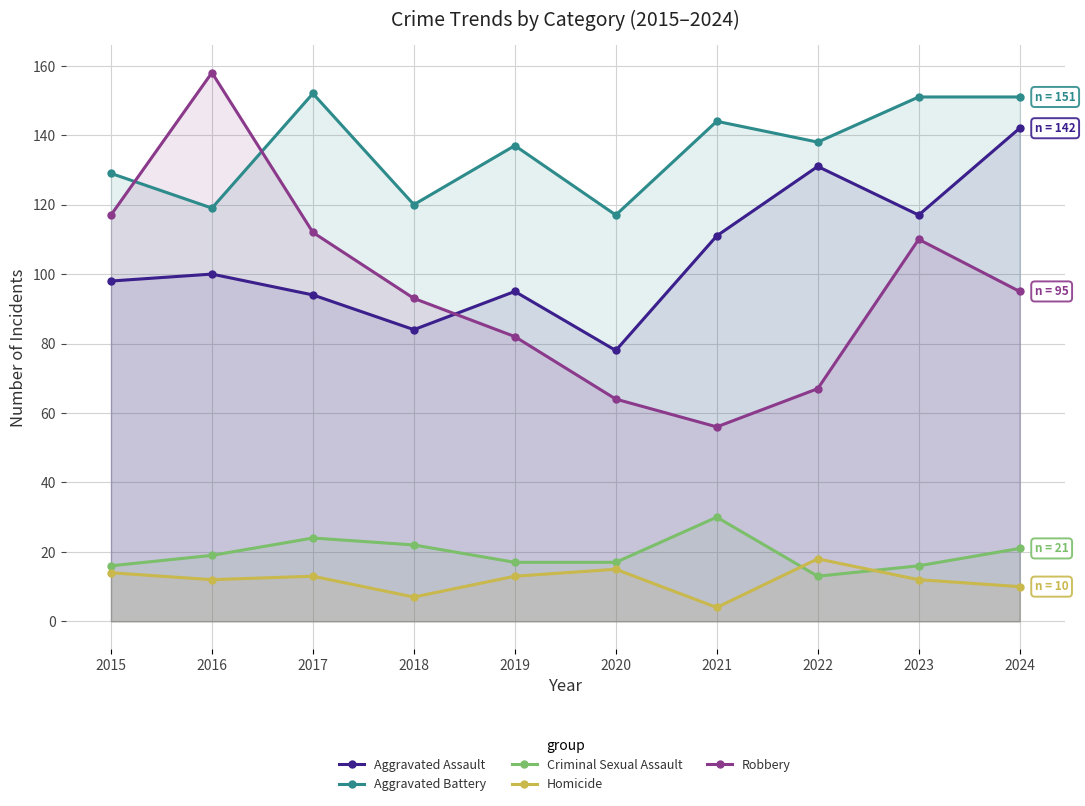

What is the spread (max minus min) of values at 2016?

146